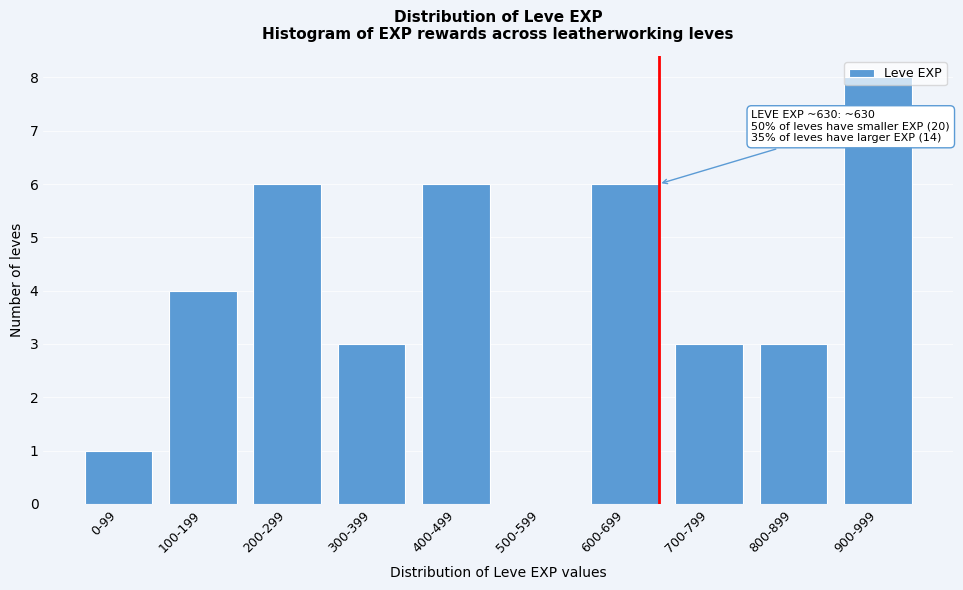

Which label corresponds to the largest value in the chart?

900-999